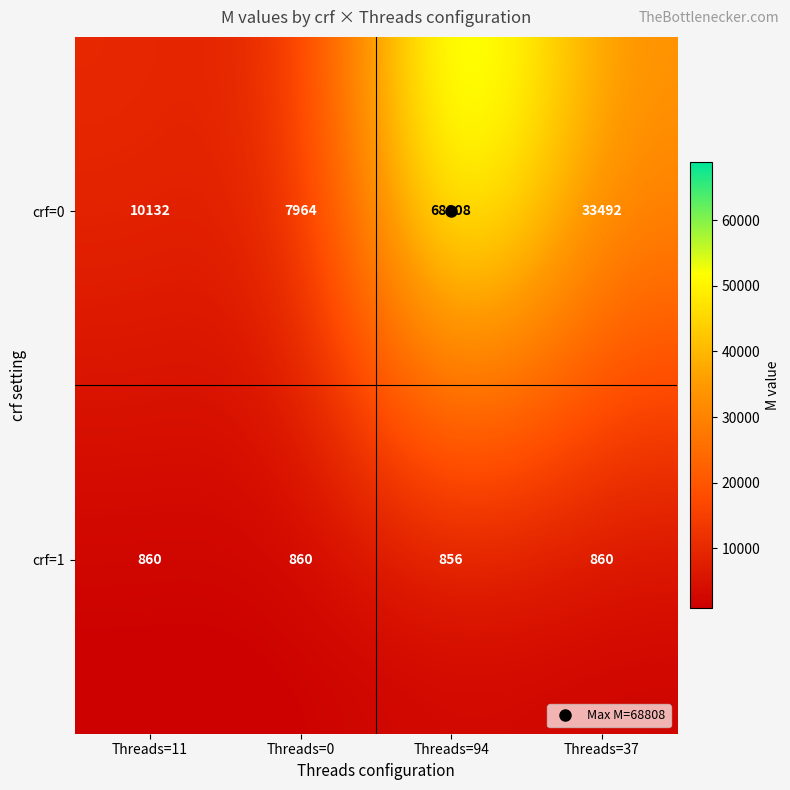

The crf=1 series shows 860 at Threads=0. True or false?

True